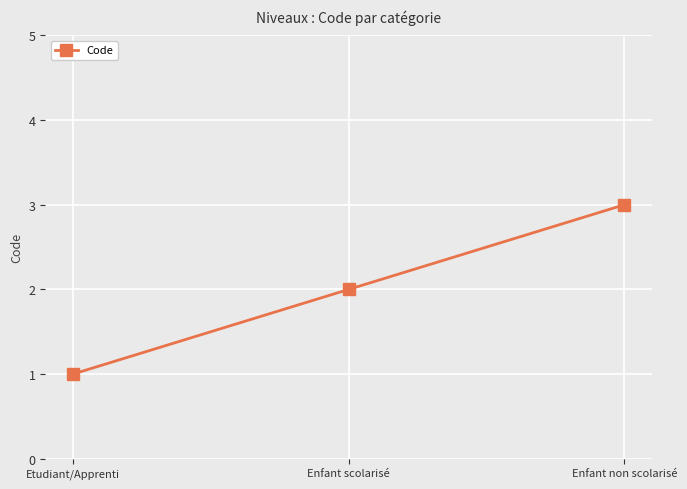

What position from the right is Etudiant/Apprenti?

3